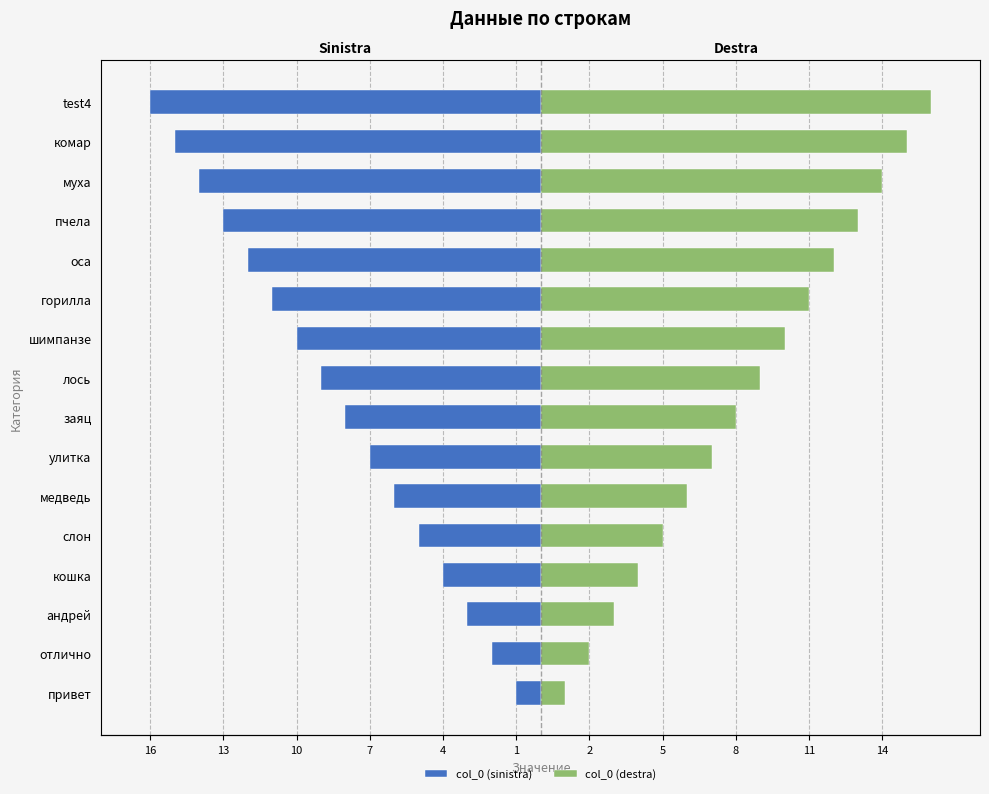

List the series in order of their peak value, highest first.

col_0 (destra), col_0 (sinistra)